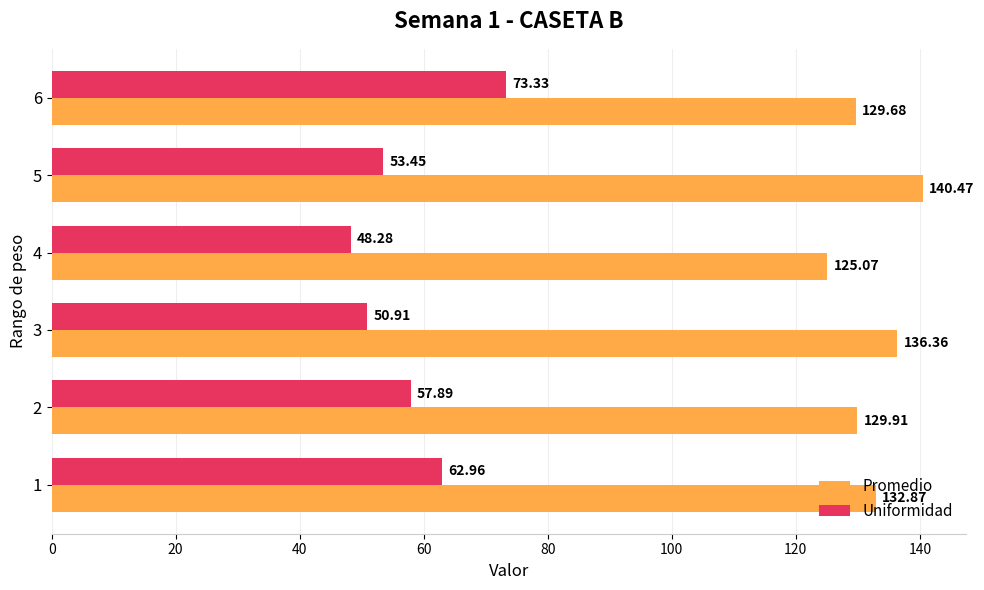

Which series changed the most between 4 and 5?

Promedio